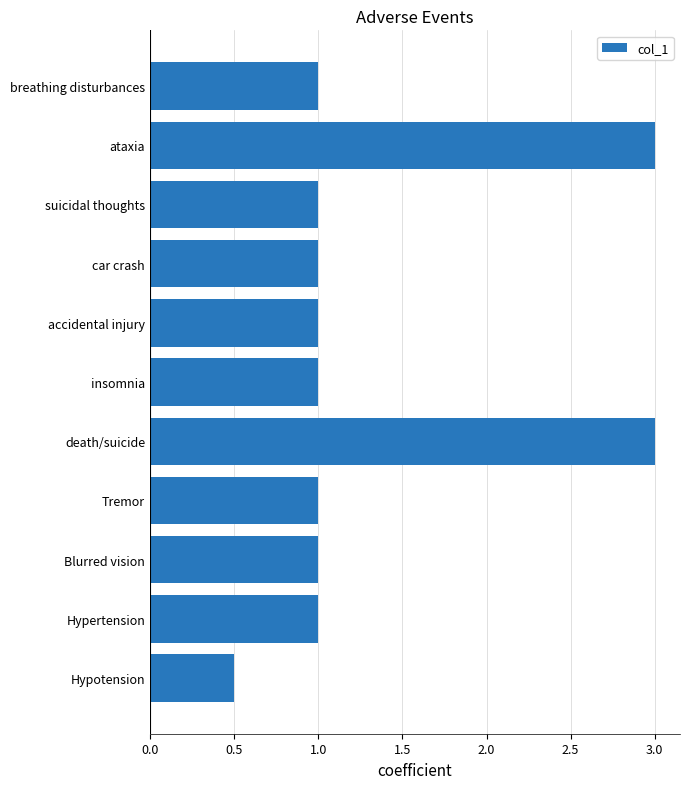

True or false: the data shows 3.0 at death/suicide.

True